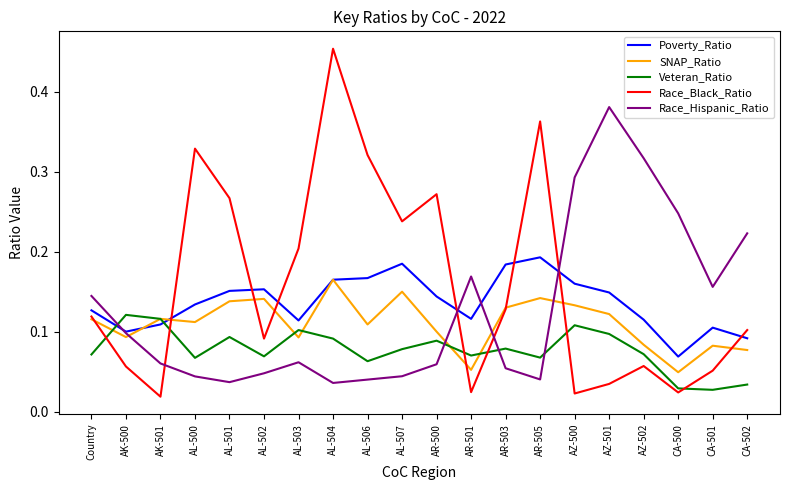

Which series ends up on top after the final intersection of Veteran_Ratio and Poverty_Ratio?

Poverty_Ratio